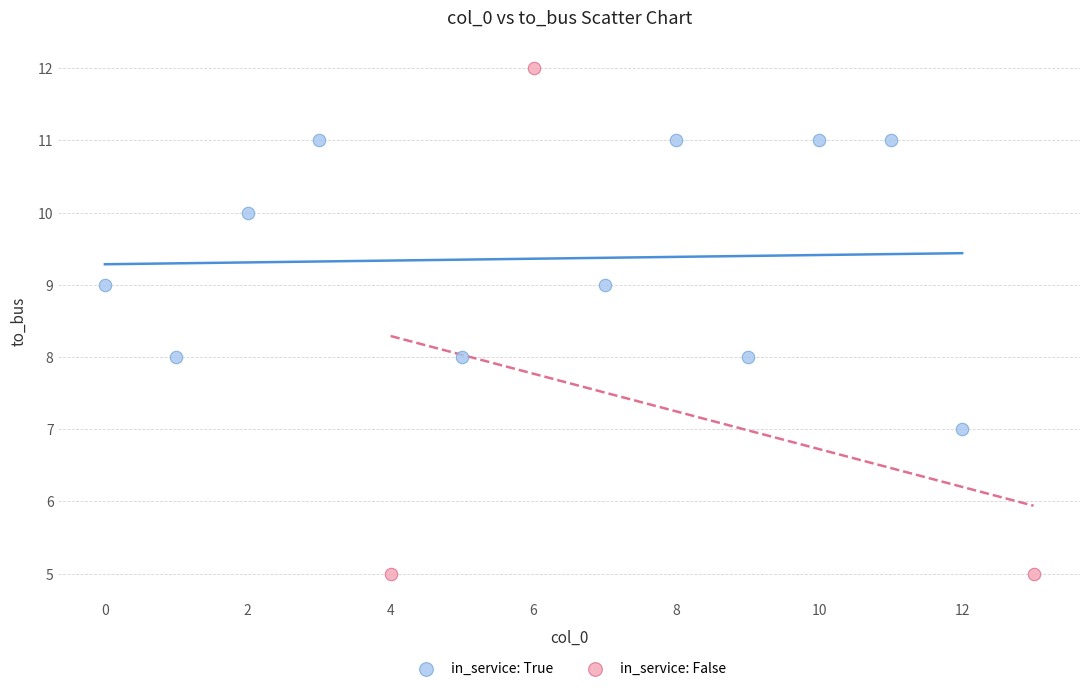

Which series has the widest spread of Y values?

in_service: False